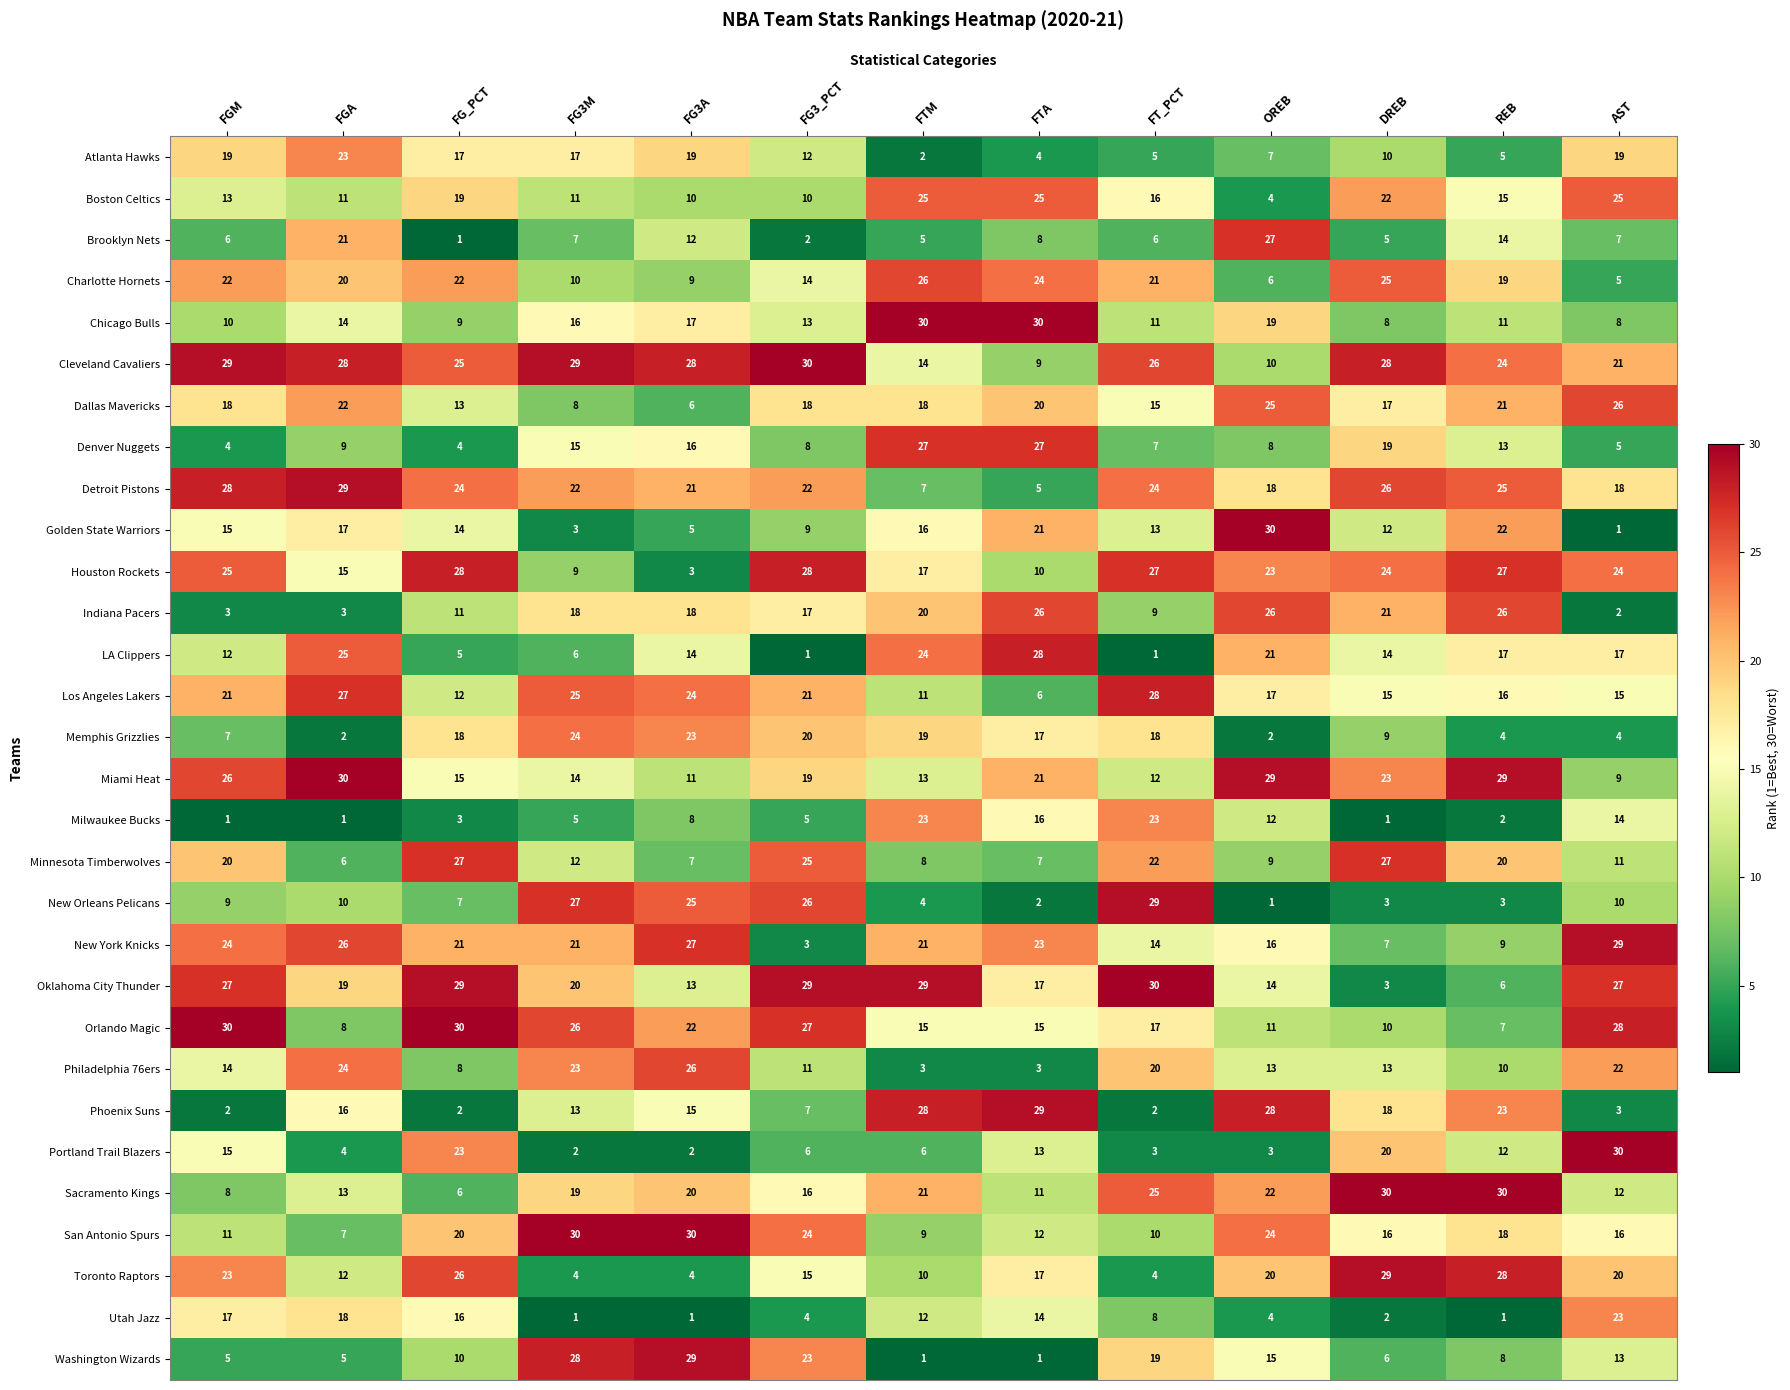

The Detroit Pistons series shows 28 at OREB. True or false?

False